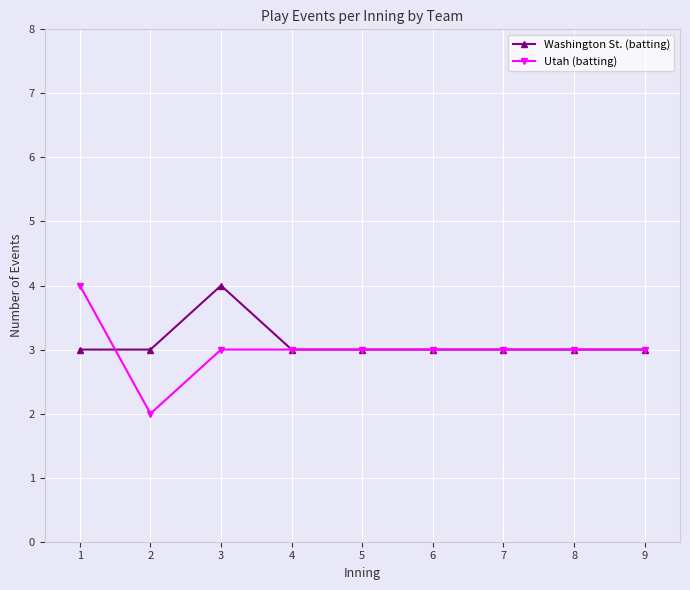

Reading left to right, transcribe all the data shown in this chart.

Washington St. (batting): 1=3	2=3	3=4	4=3	5=3	6=3	7=3	8=3	9=3
Utah (batting): 1=4	2=2	3=3	4=3	5=3	6=3	7=3	8=3	9=3